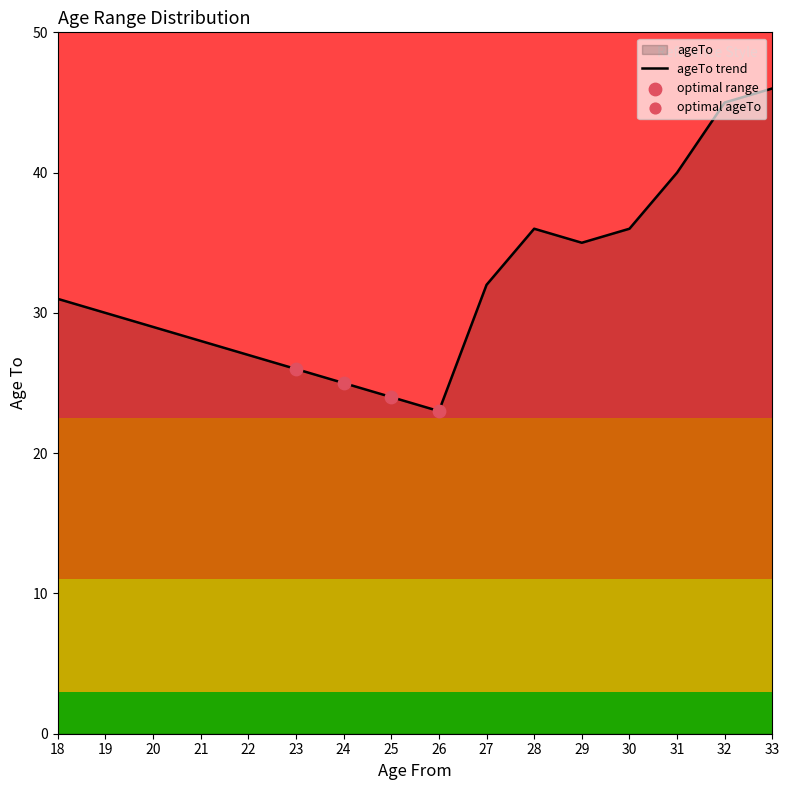

Approximately how many times larger is the value at 23 compared to 26?

1.1